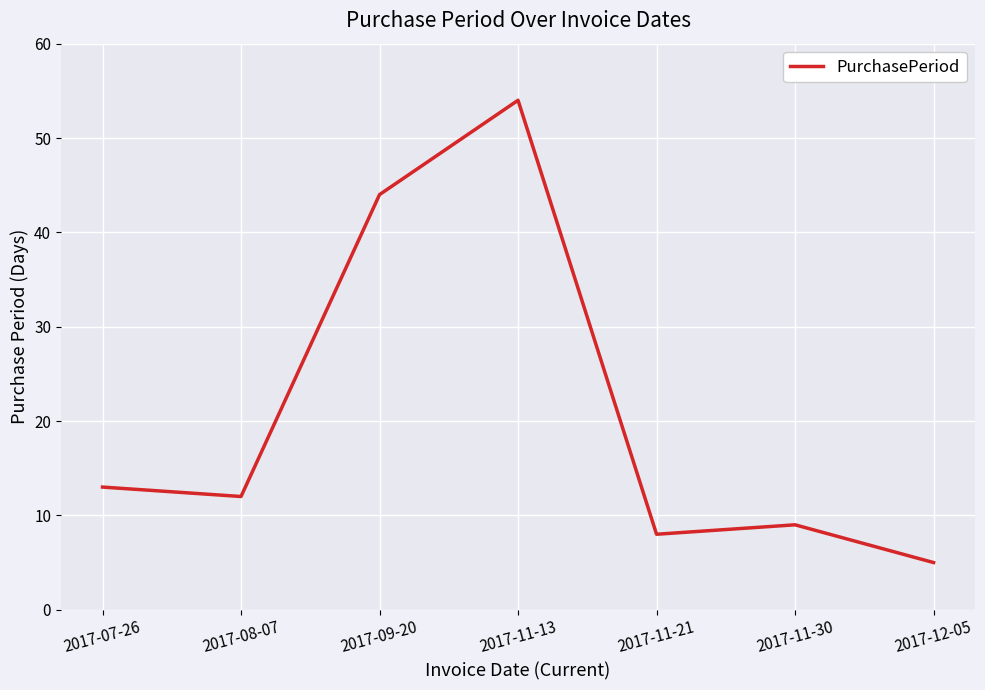

List the labels in order of value, largest first.

2017-11-13, 2017-09-20, 2017-07-26, 2017-08-07, 2017-11-30, 2017-11-21, 2017-12-05